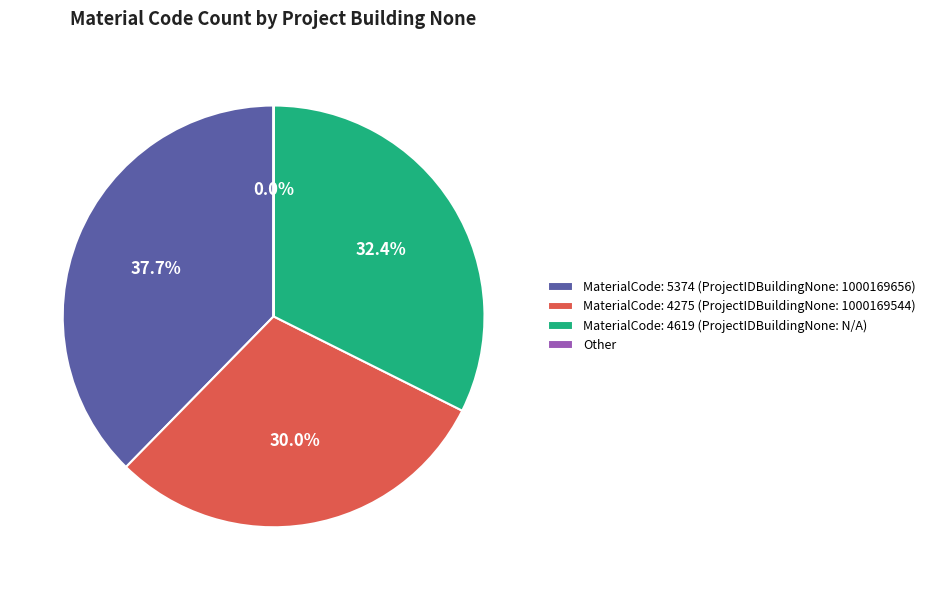

Which has a higher value, MaterialCode: 5374 (ProjectIDBuildingNone: 1000169656) or MaterialCode: 4275 (ProjectIDBuildingNone: 1000169544)?

MaterialCode: 5374 (ProjectIDBuildingNone: 1000169656)